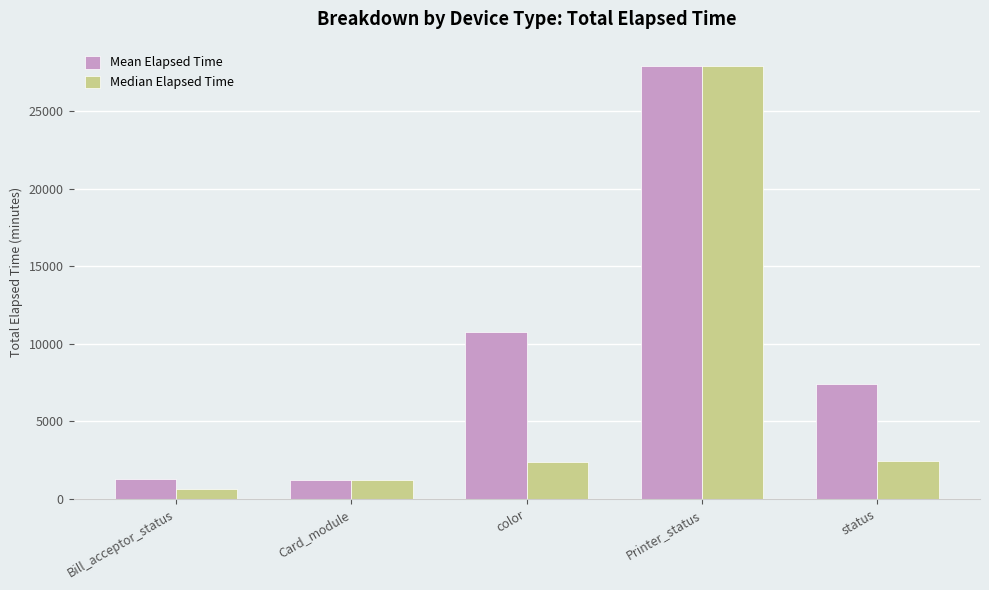

Which label corresponds to the largest value in the chart?

Printer_status